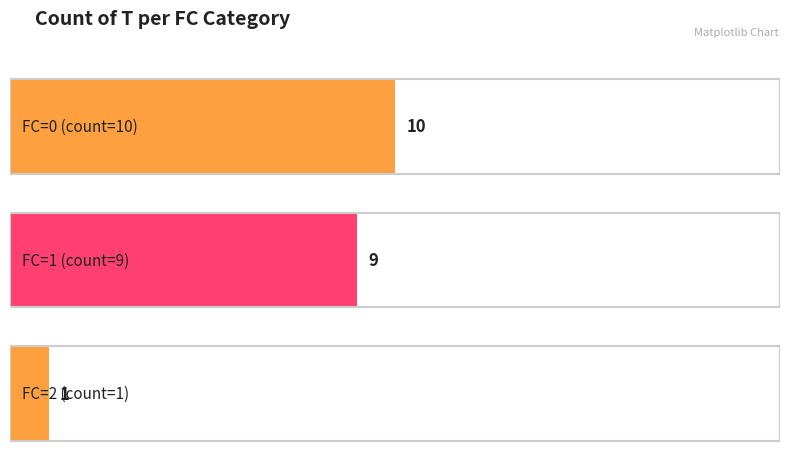

Between FC=2 and FC=0, which is larger?

FC=0